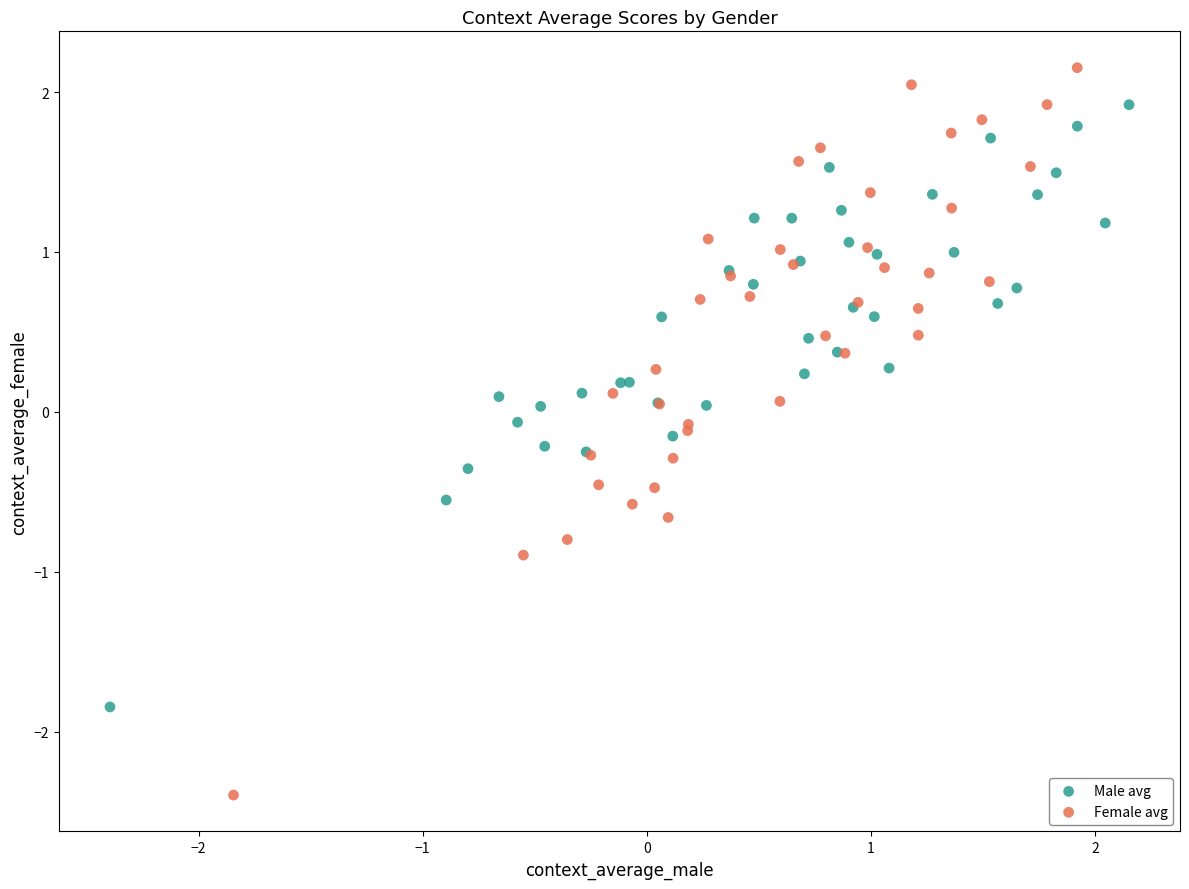

Which series reaches the maximum Y coordinate?

Female avg